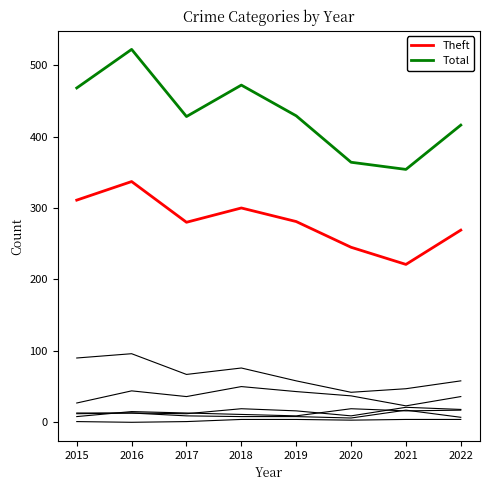

Is this an area chart (filled region under the line)?

No